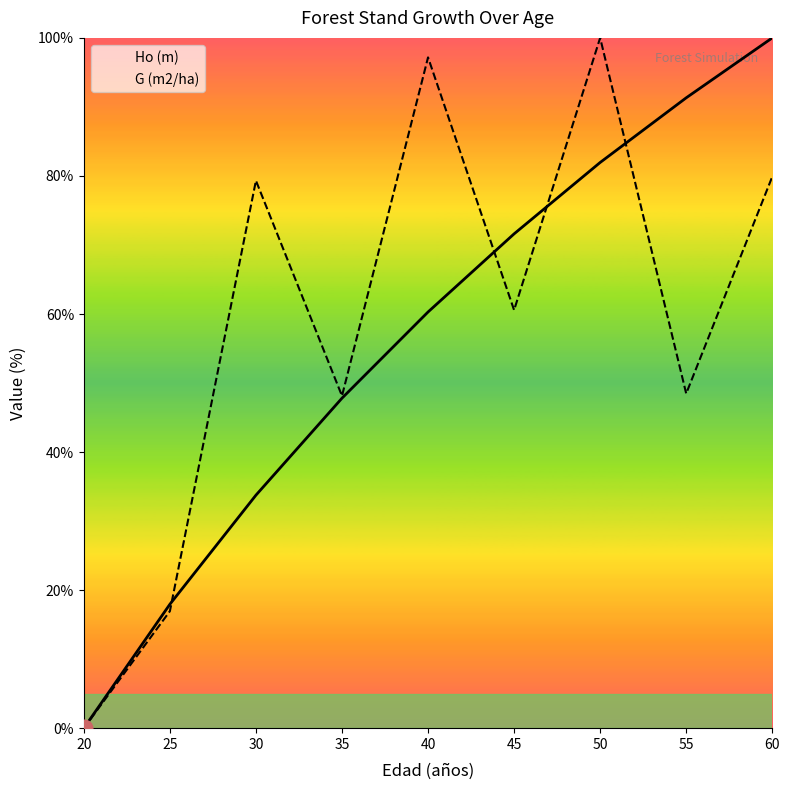

How many intersections are there between Ho (m) and G (m2/ha)?

4